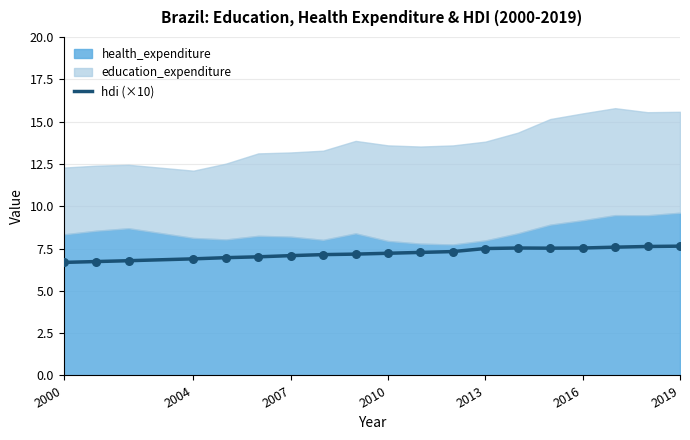

What is the minimum value for hdi (×10)?

6.7